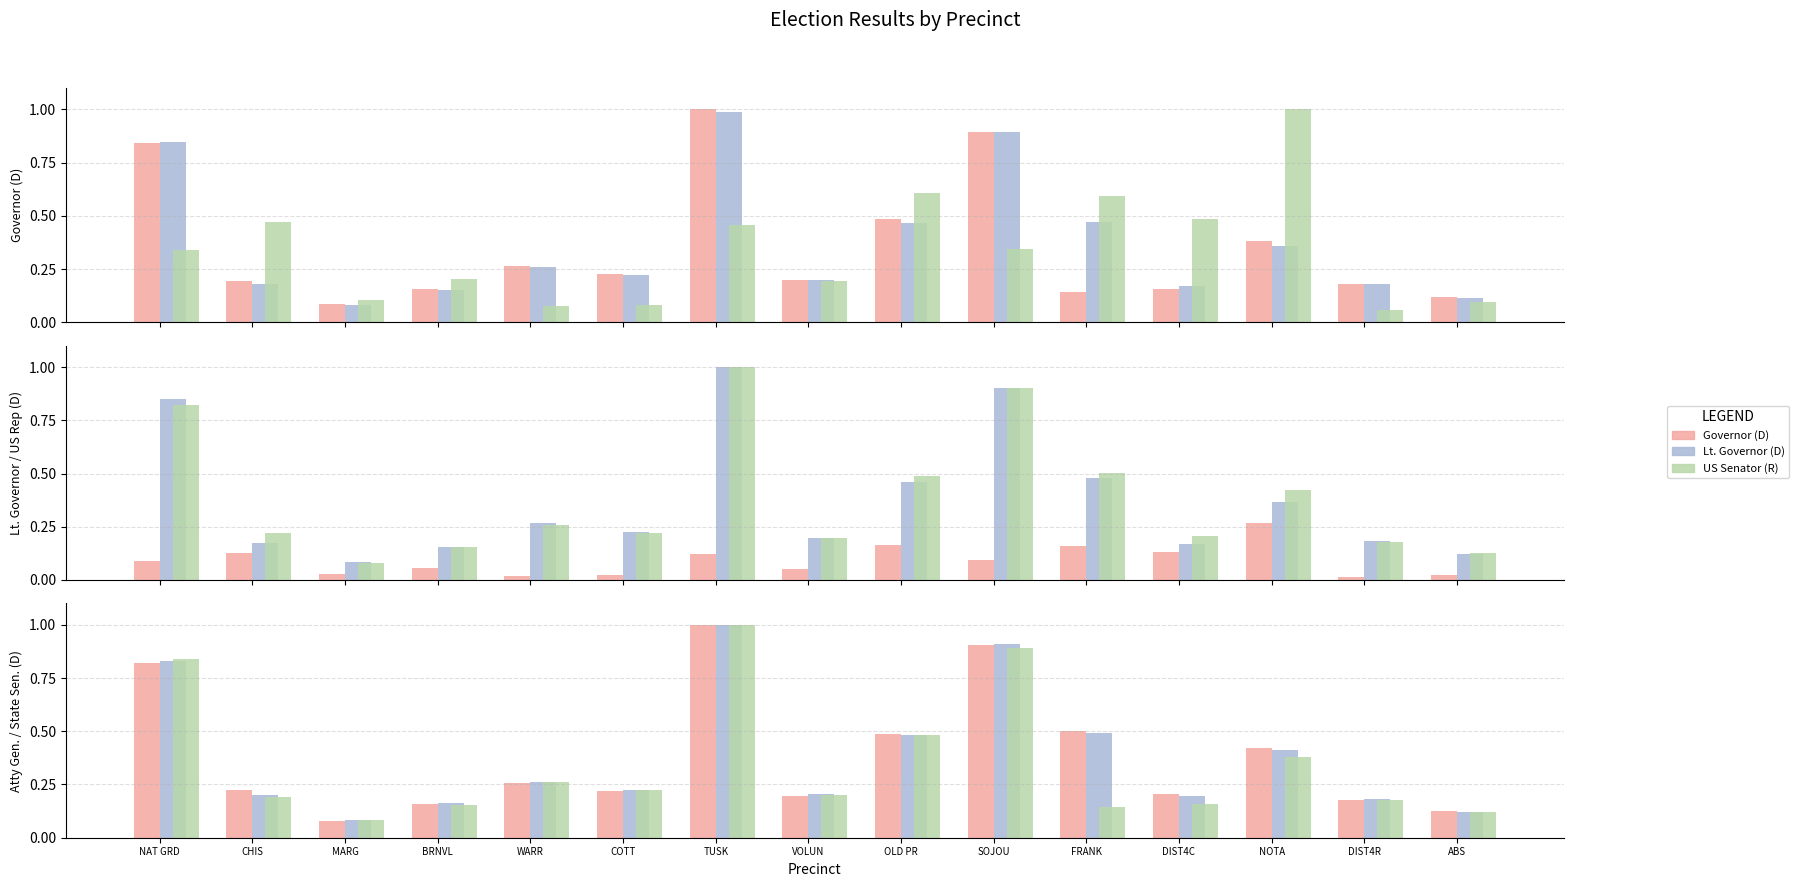

What is the maximum value shown in the chart?

1.0